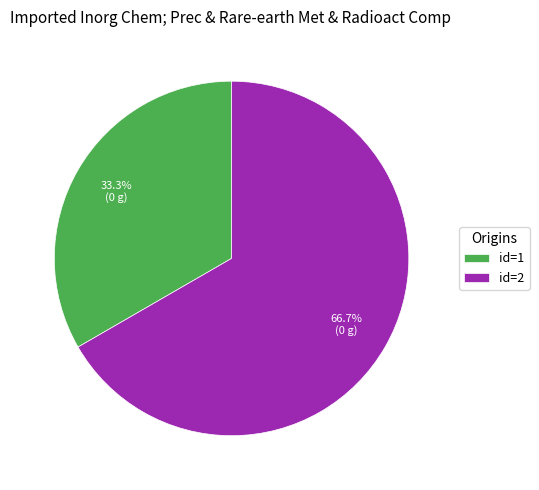

What is the smallest slice in the pie chart?

id=1